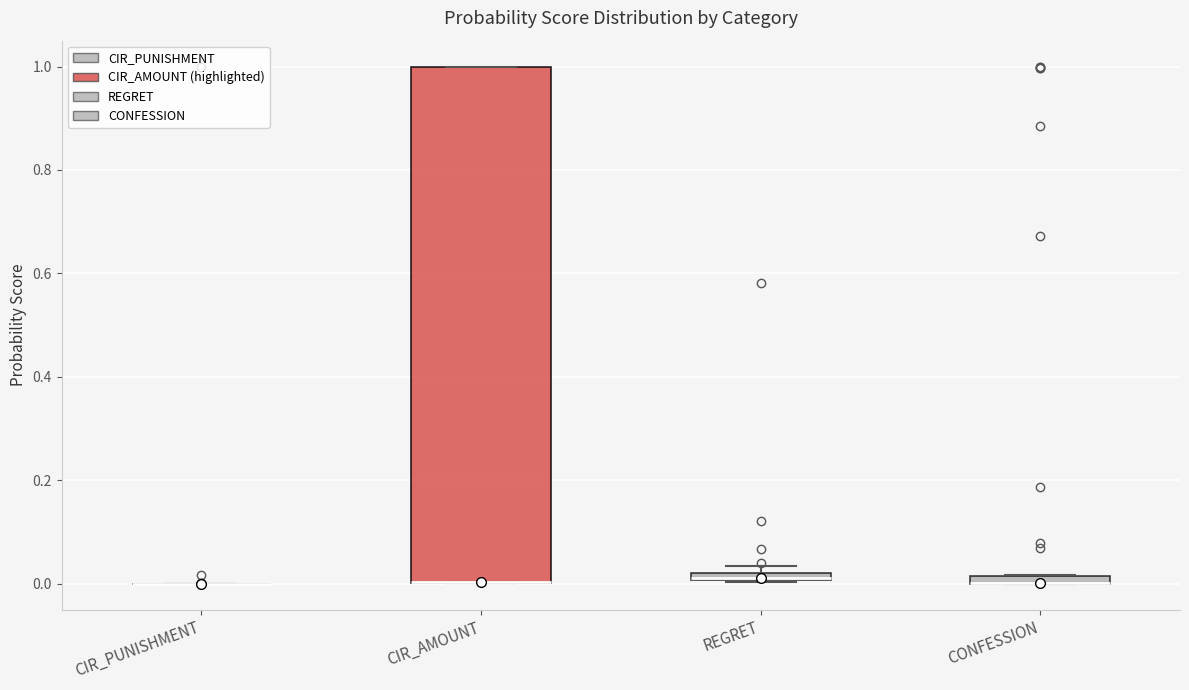

Where is the upper edge of the box for REGRET on the y-axis? The values are not printed on the chart, so give them approximately, as read against the axis.

0.02